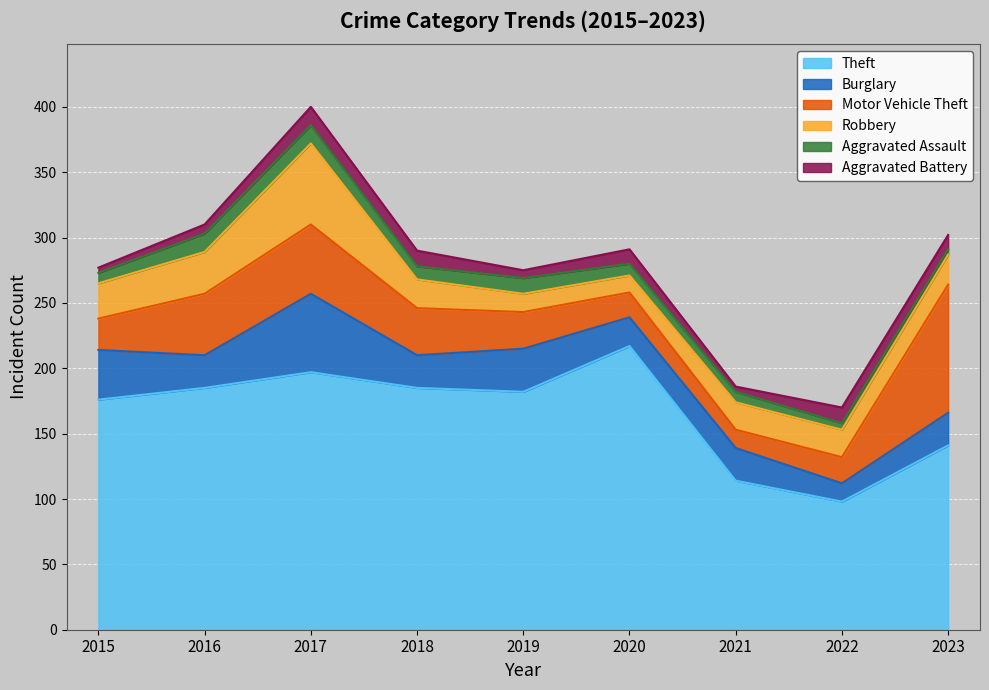

Which series has the largest total across all categories?

Theft